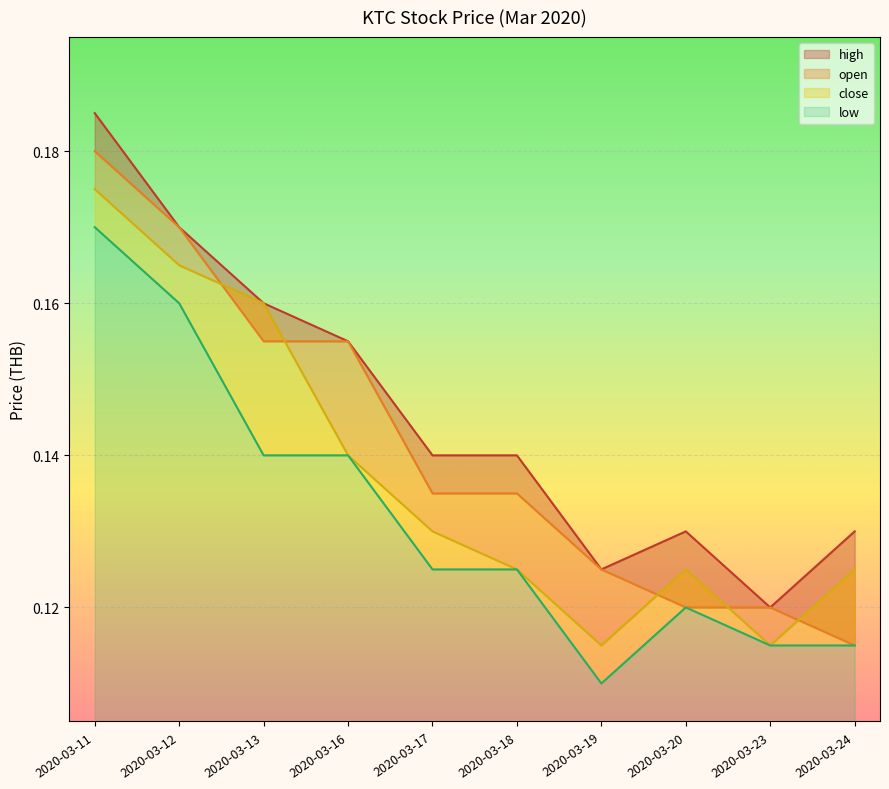

At how many categories does at least one series exceed 0?

10